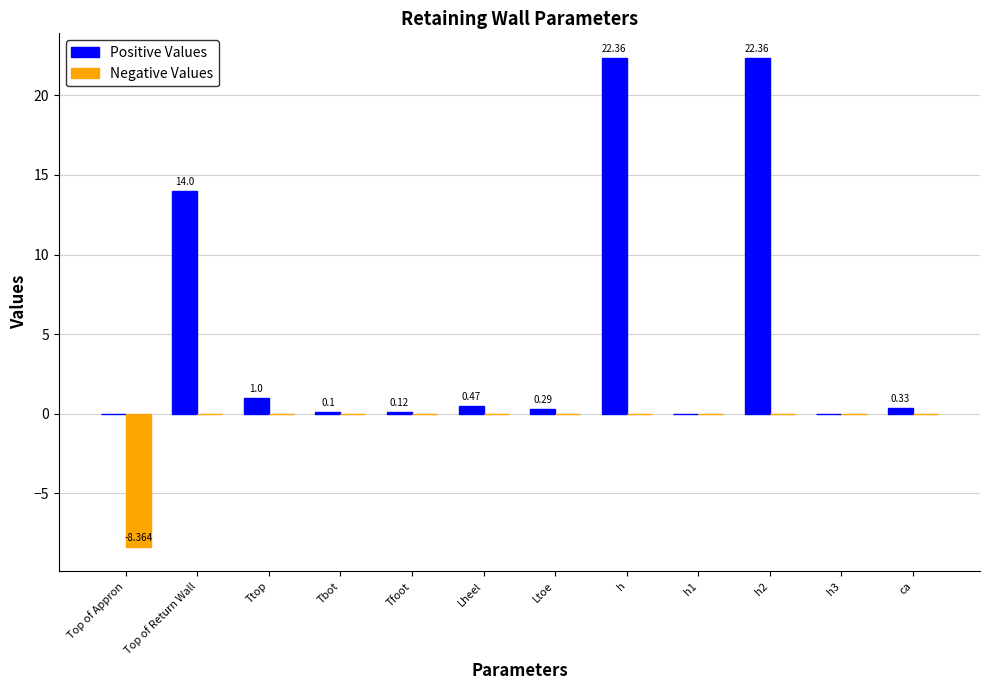

Are the bars grouped side by side (vs. stacked)?

Yes